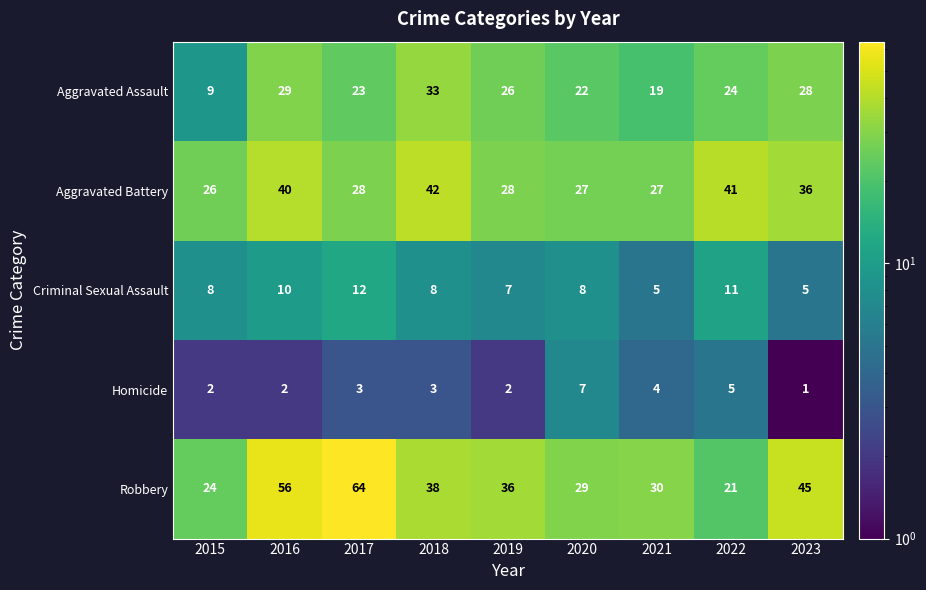

At which category is the sum across all series the highest?

2016